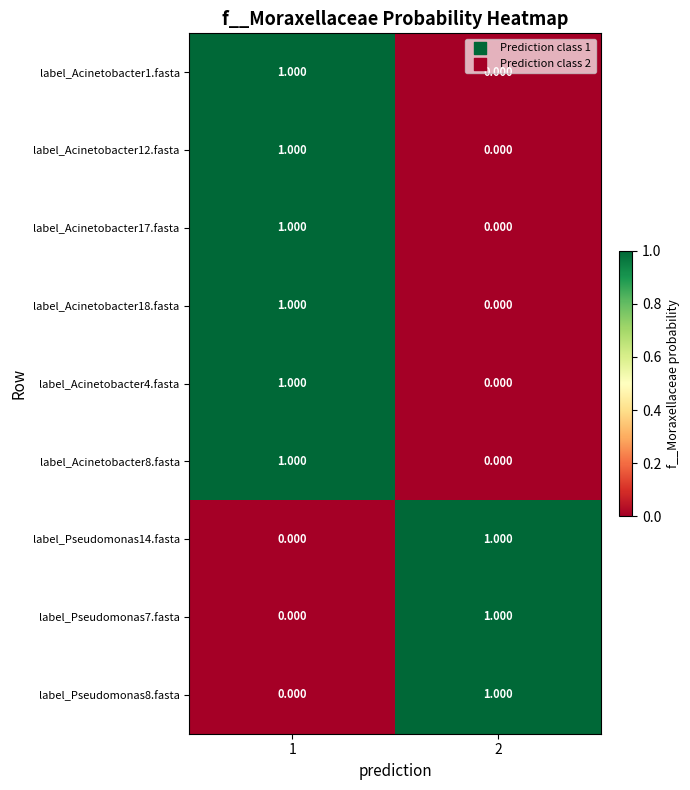

Is the value of label_Acinetobacter17.fasta at 2 greater than the value of label_Acinetobacter1.fasta at 1?

No